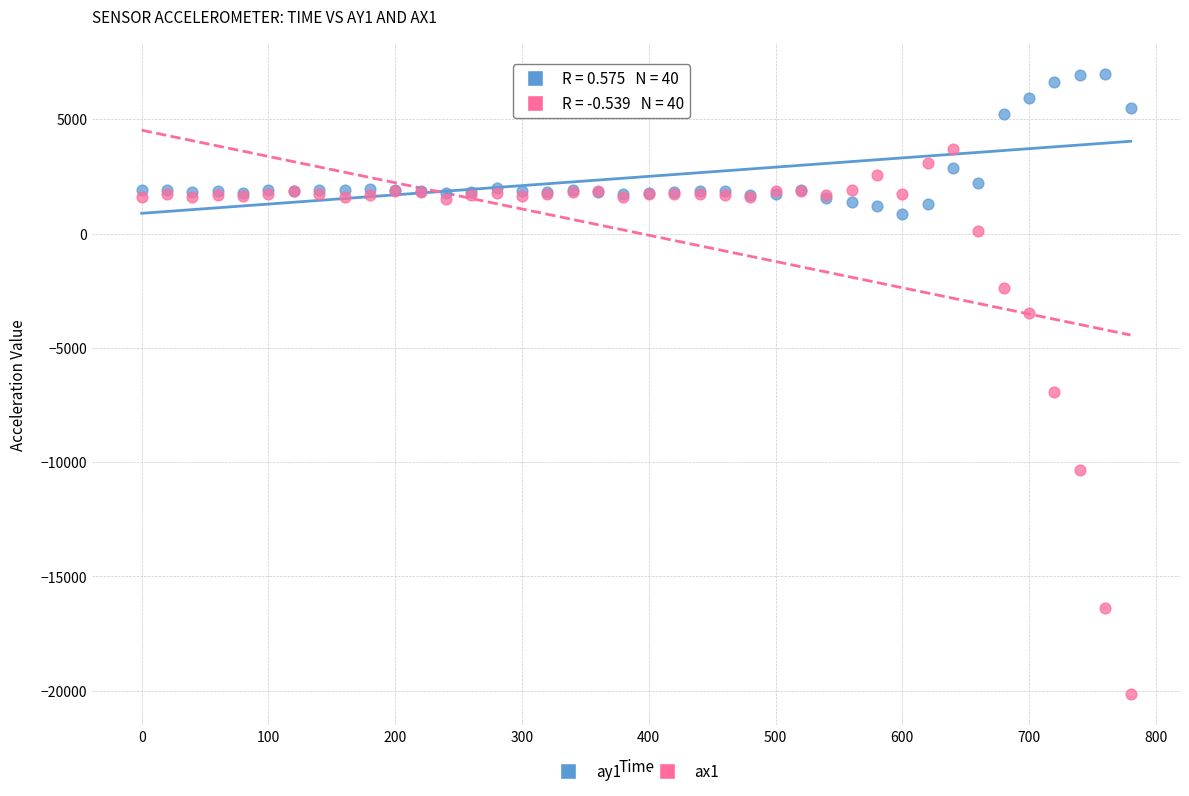

Across all series, what Y value is closest to -6594?

-6952